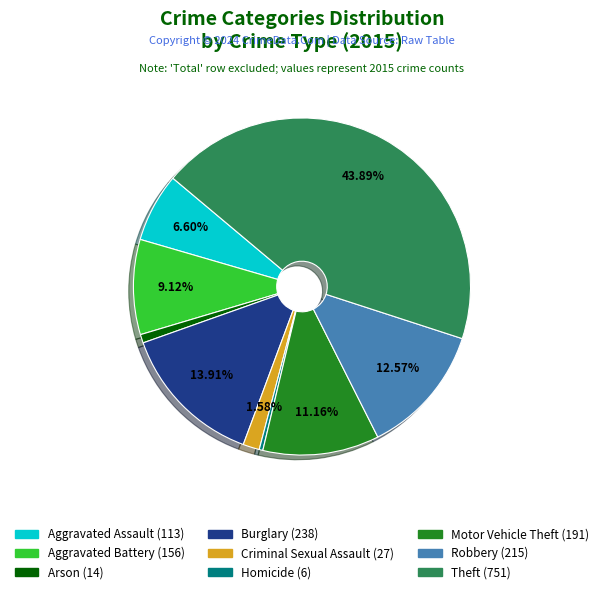

Is it true that Aggravated Battery is 2% of the pie?

False